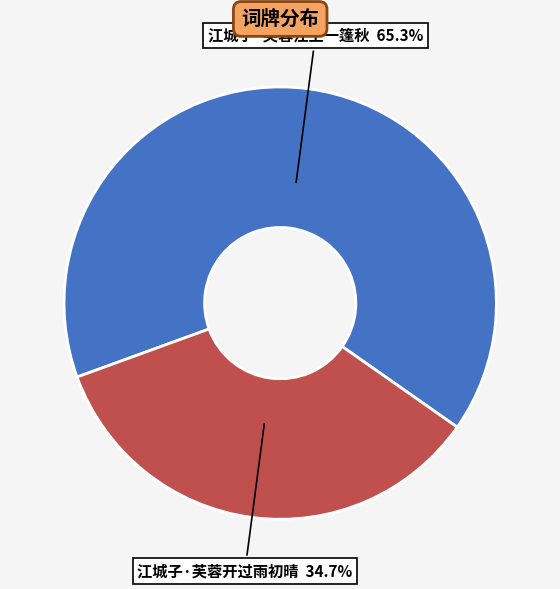

Does any single category account for the majority?

Yes